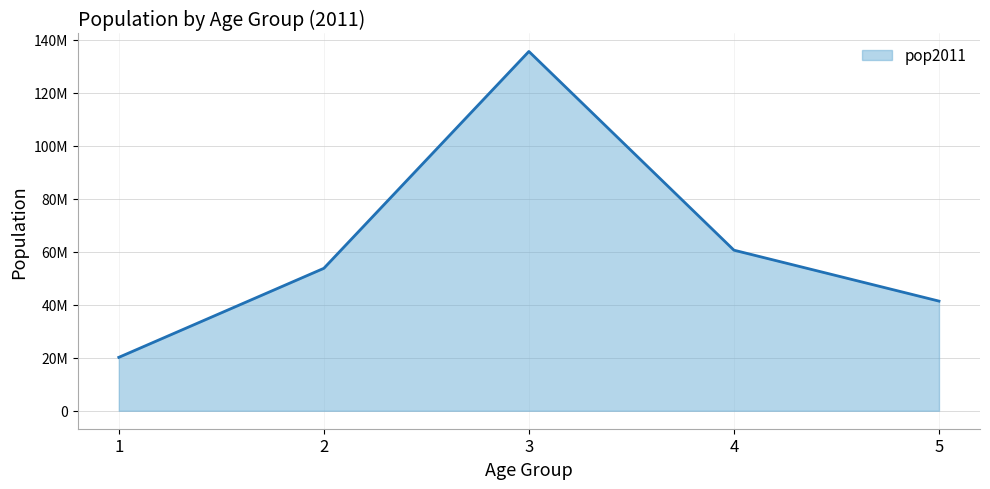

Reading right to left, list all the values displayed in this chart.

41394141	60622338	135641166	53772214	20162058